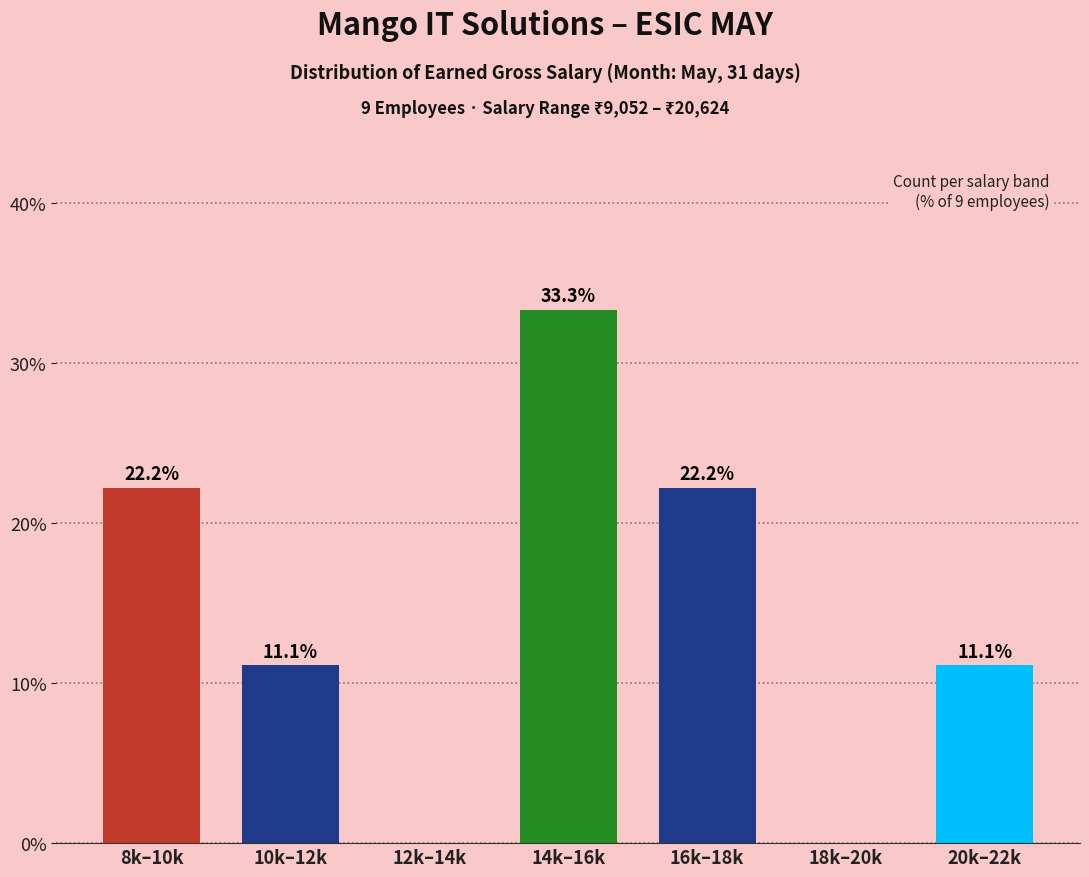

Reading right to left, what are all the values shown in this chart?

20k–22k=11.1	18k–20k=0.0	16k–18k=22.2	14k–16k=33.3	12k–14k=0.0	10k–12k=11.1	8k–10k=22.2